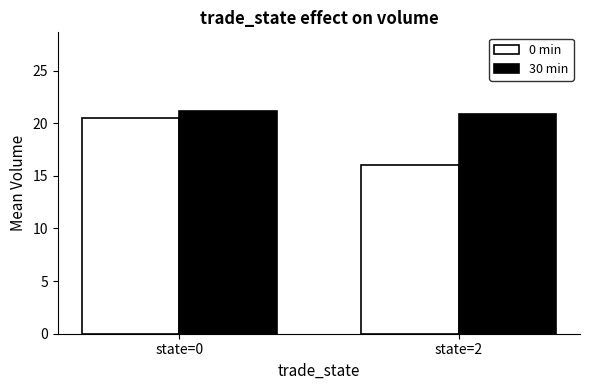

What is the average value of the 30 min series?

21.0